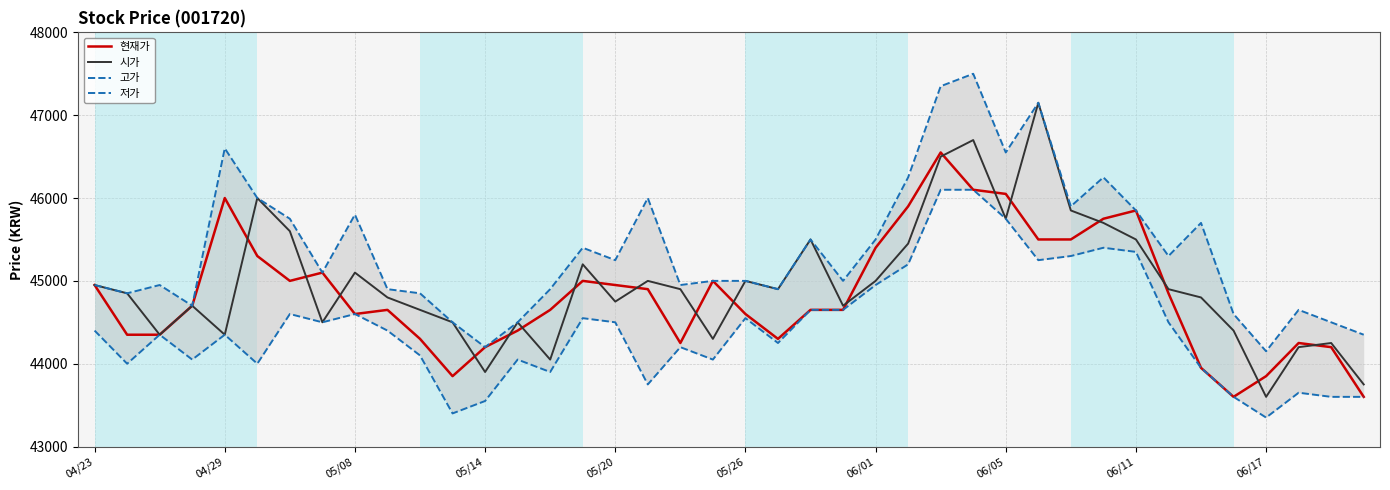

How many categories are shown in the chart?

40